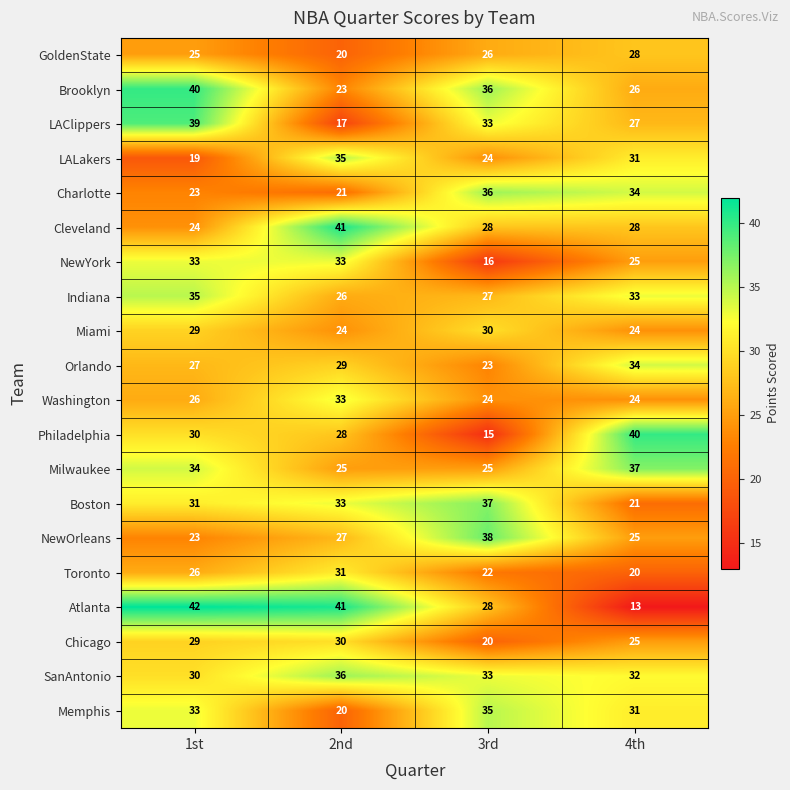

At which category is the sum across all series the highest?

1st